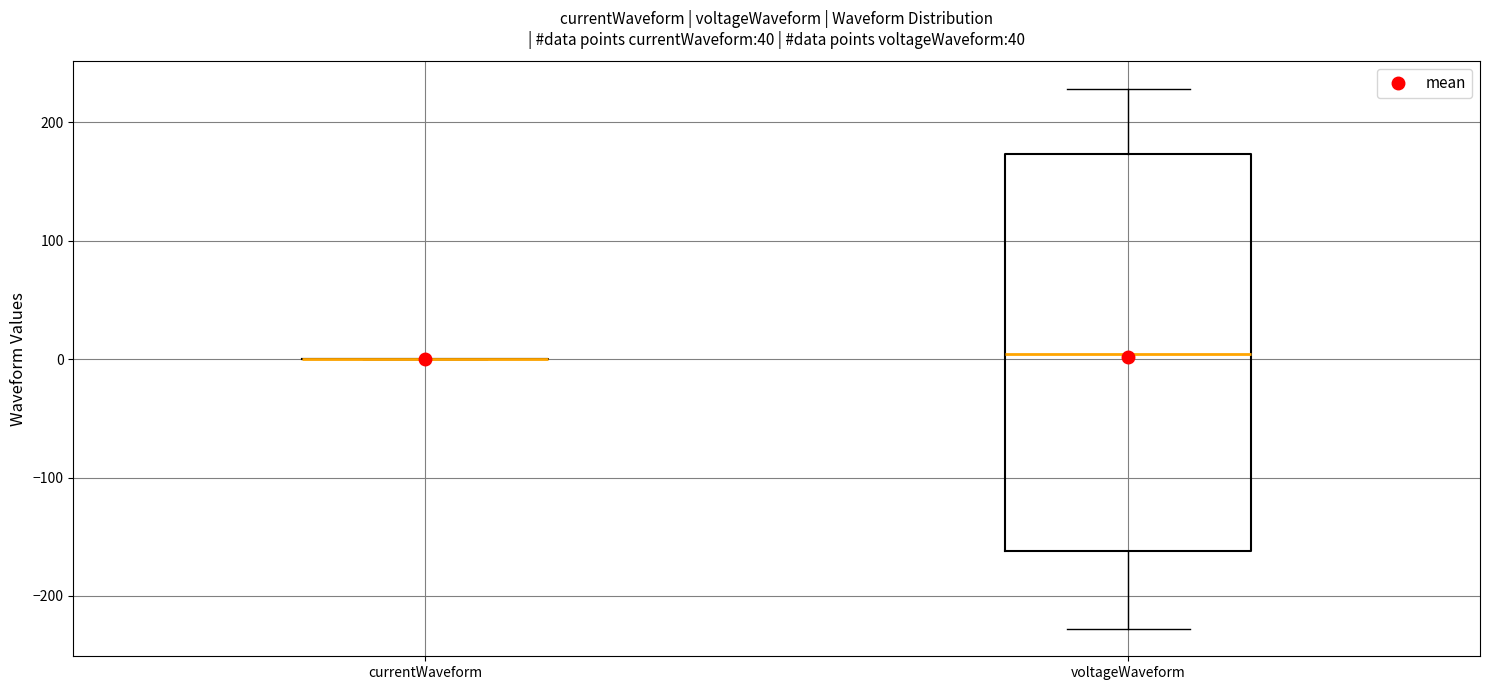

Which box is the tallest, from its lower edge to its upper edge?

voltageWaveform